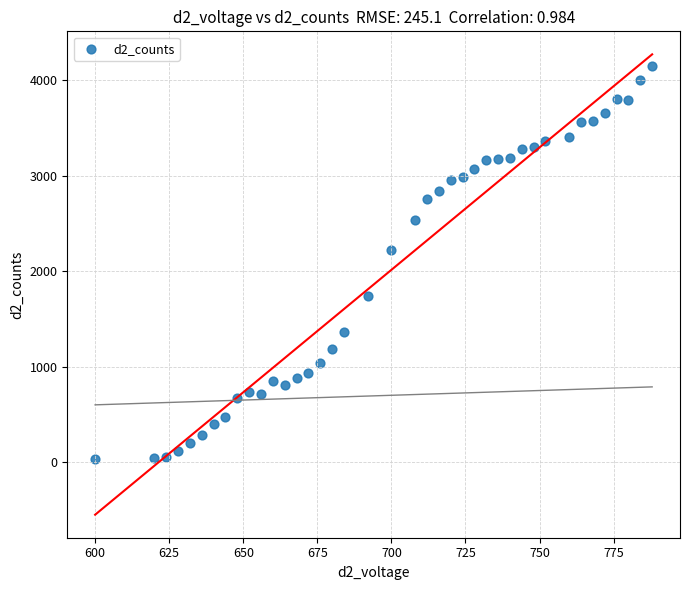

What Y value in the scatter plot is closest to 2088?

2216